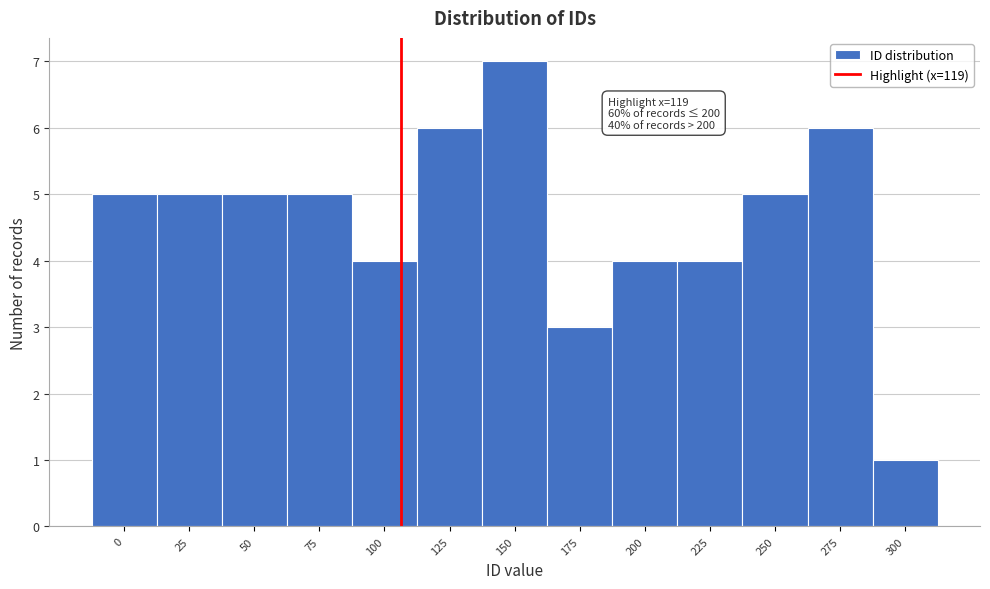

Reading left to right, list all the values displayed in this chart.

0=5	25=5	50=5	75=5	100=4	125=6	150=7	175=3	200=4	225=4	250=5	275=6	300=1